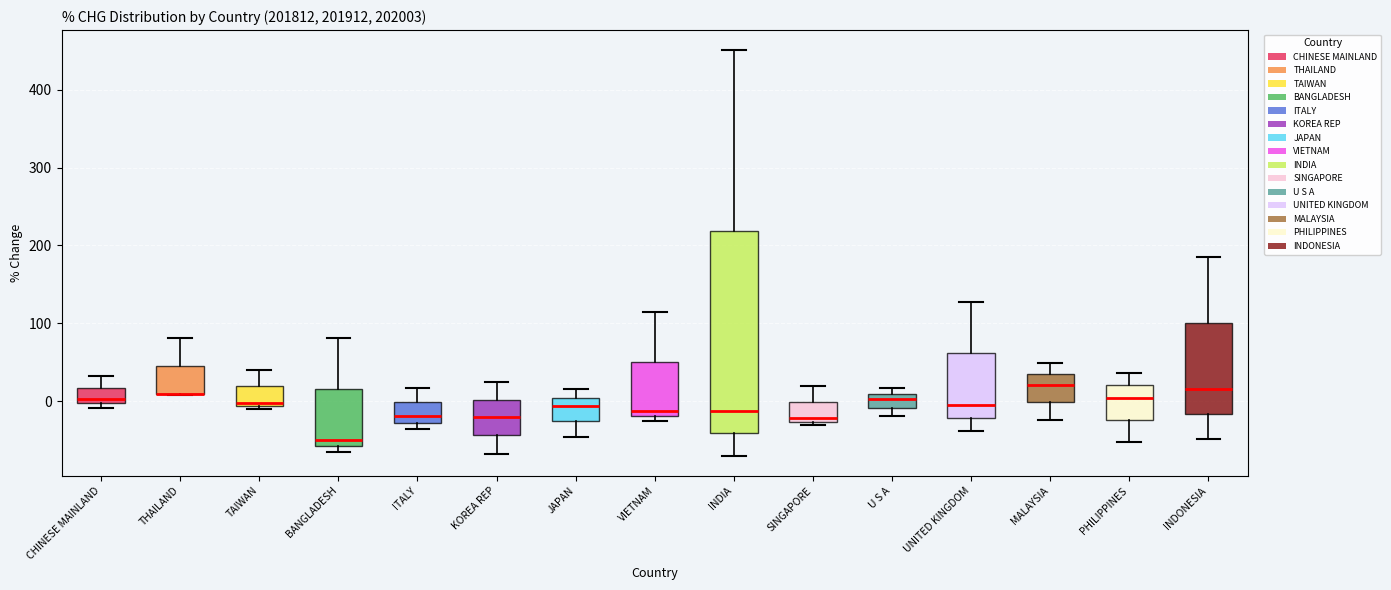

Where is the upper edge of the box for ITALY on the y-axis? The values are not printed on the chart, so give them approximately, as read against the axis.

0